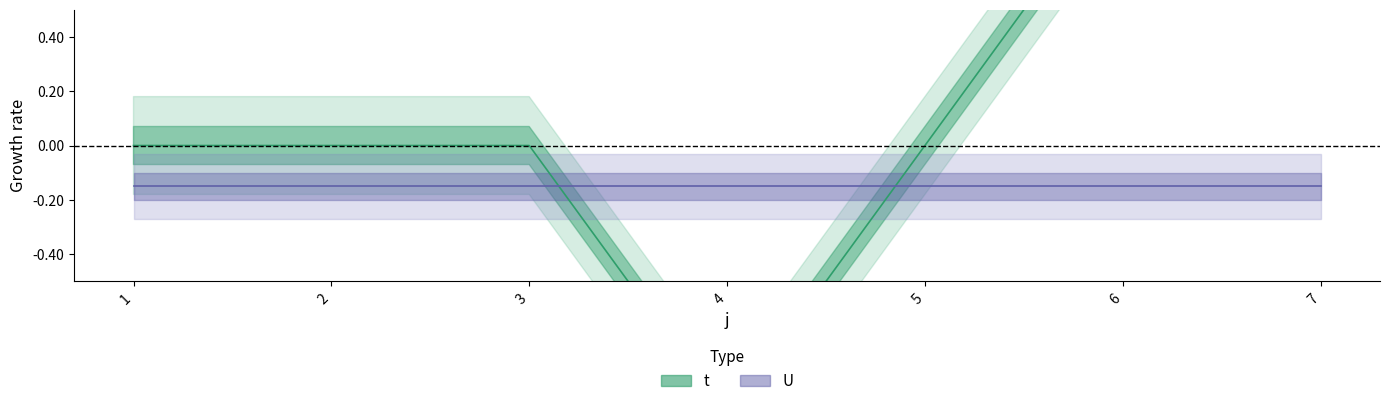

Does the chart display data point markers on the line(s)?

No